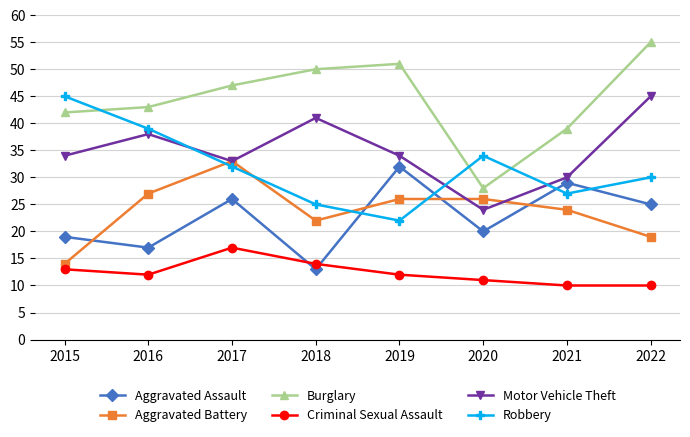

True or false: Burglary and Robbery intersect in this chart.

True